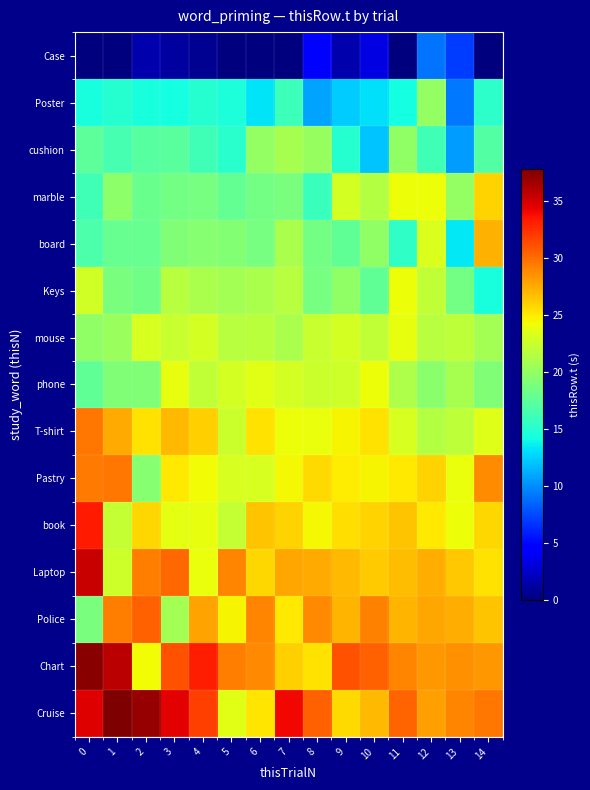

At 2, list the series in order from smallest to largest.

Case, Poster, cushion, board, marble, Keys, phone, Pastry, mouse, Chart, T-shirt, book, Laptop, Police, Cruise